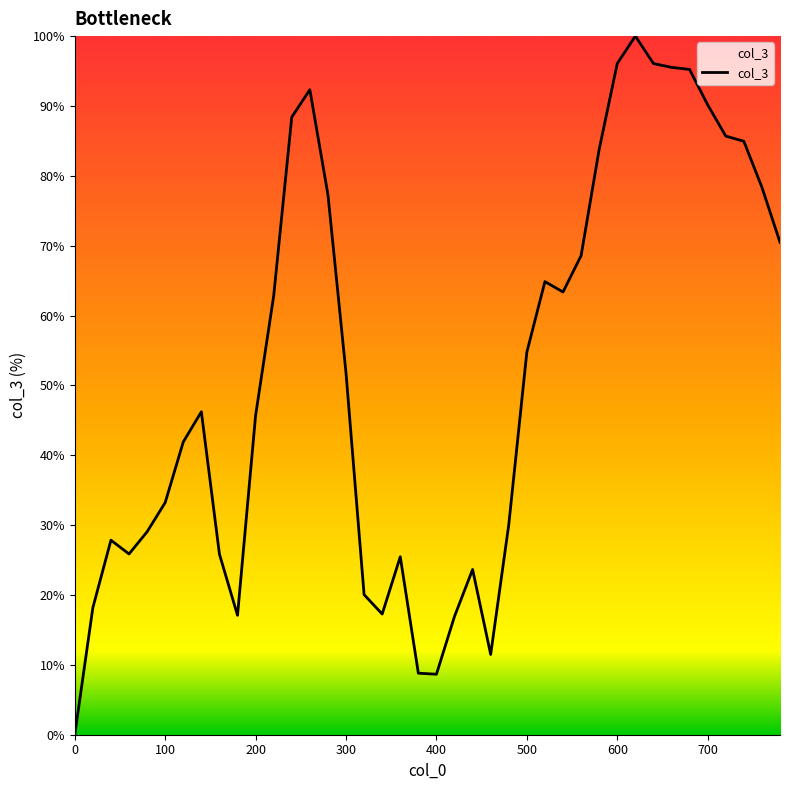

What is the average value?

51.8